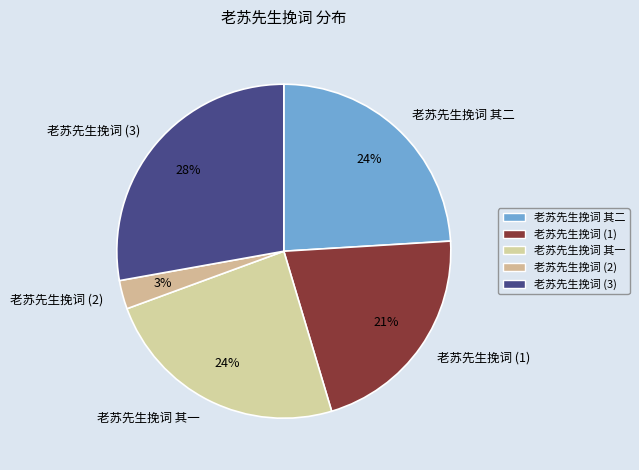

Is it true that 老苏先生挽词 其二 is 32% of the pie?

False